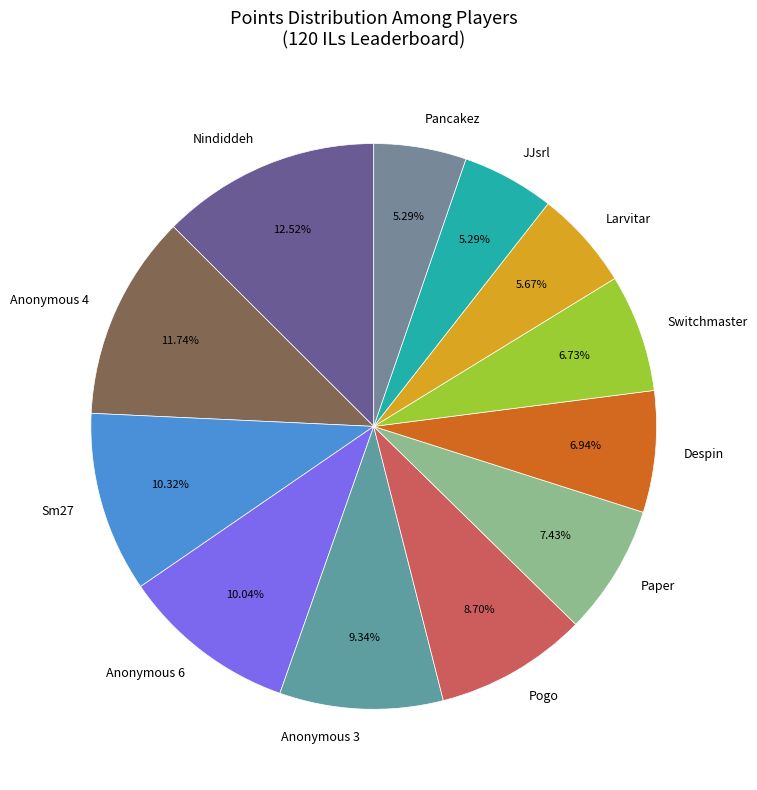

How many slices are in this pie chart?

12